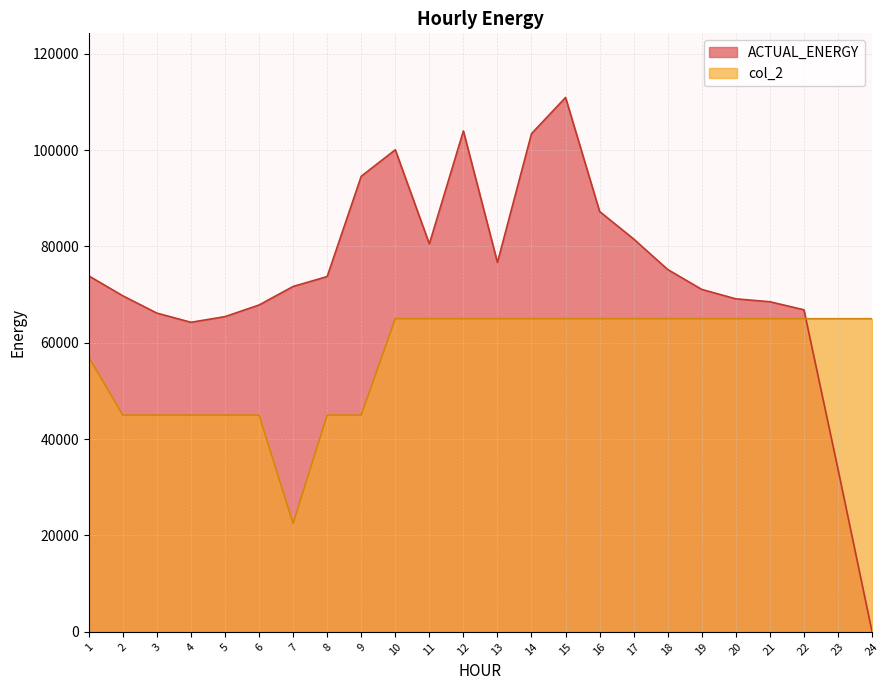

Reading right to left, list all the values displayed in this chart.

ACTUAL_ENERGY: 0.0	33754.2	66852.5	68524.0	69127.9	71081.5	75216.2	81550.4	87260.2	110937.1	103417.4	76684.9	103987.4	80533.6	100074.5	94573.6	73754.3	71695.9	67851.2	65433.7	64261.3	66165.3	69756.2	73891.0
col_2: 65000.0	65000.0	65000.0	65000.0	65000.0	65000.0	65000.0	65000.0	65000.0	65000.0	65000.0	65000.0	65000.0	65000.0	65000.0	45000.0	45000.0	22500.0	45000.0	45000.0	45000.0	45000.0	45000.0	57000.0